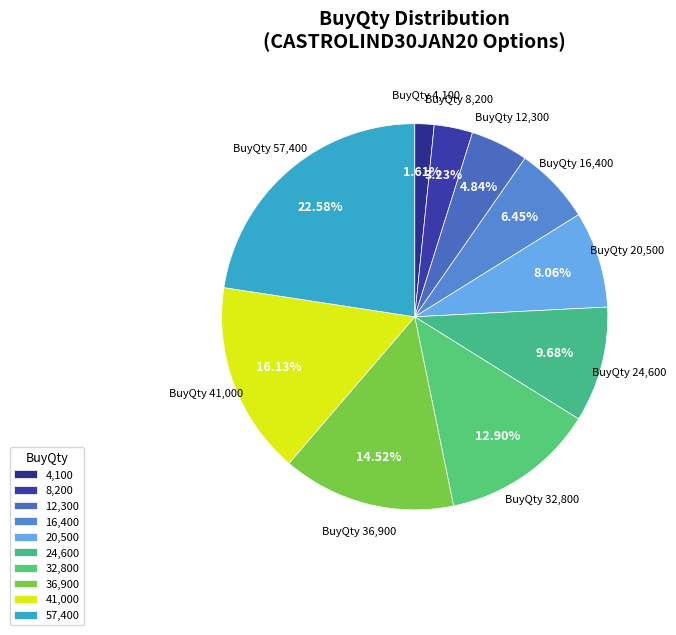

Combined, do BuyQty 8,200 and BuyQty 16,400 account for over 50%?

No